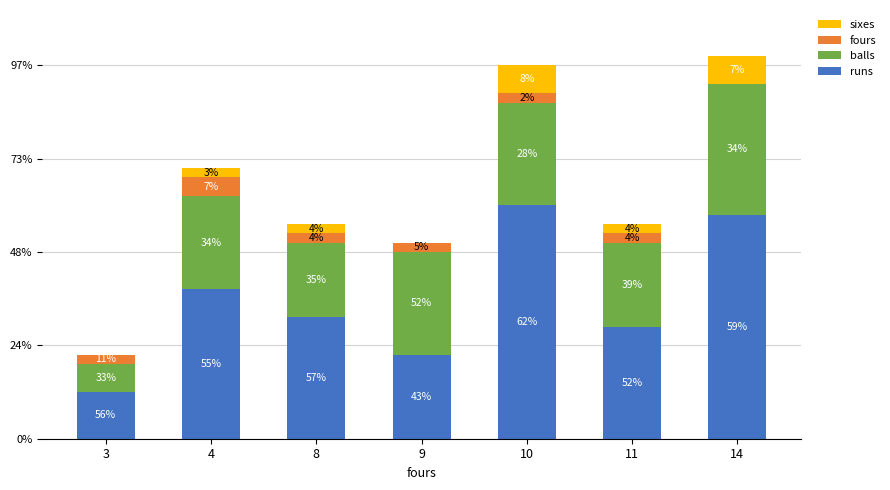

The value of runs at 8 is 19. True or false?

False